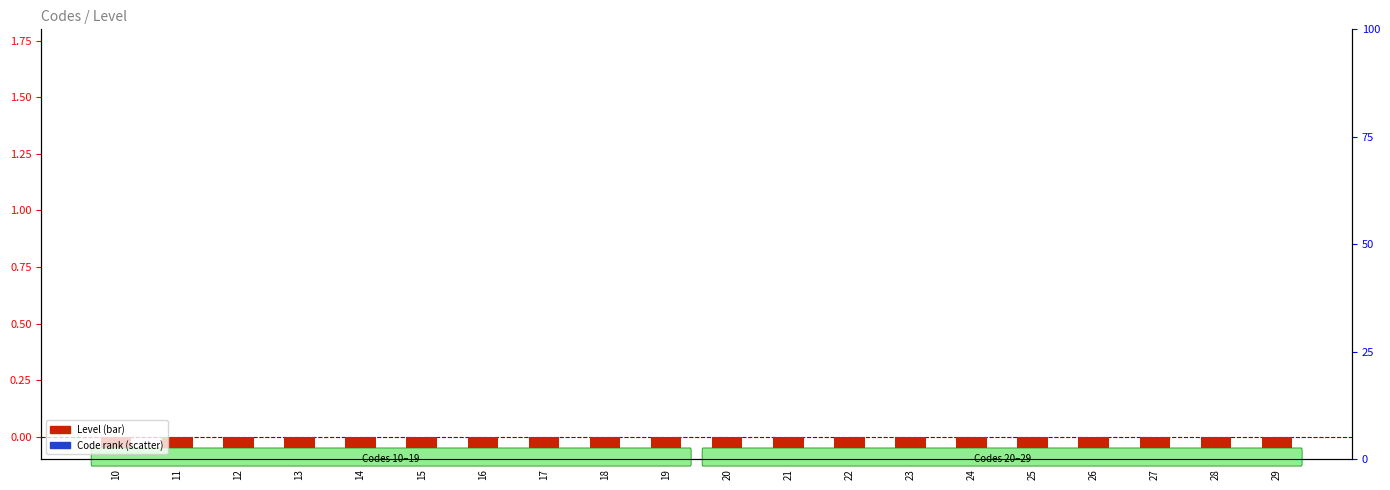

At which category is the sum across all series the highest?

10